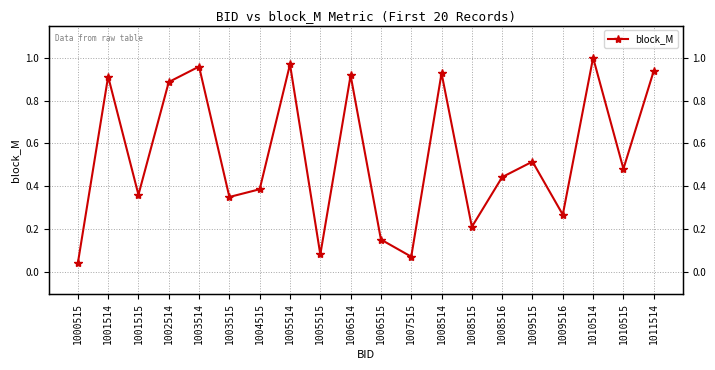

Rank the categories by value from highest to lowest.

1010514, 1005514, 1003514, 1011514, 1008514, 1006514, 1001514, 1002514, 1009515, 1010515, 1008516, 1004515, 1001515, 1003515, 1009516, 1008515, 1006515, 1005515, 1007515, 1000515